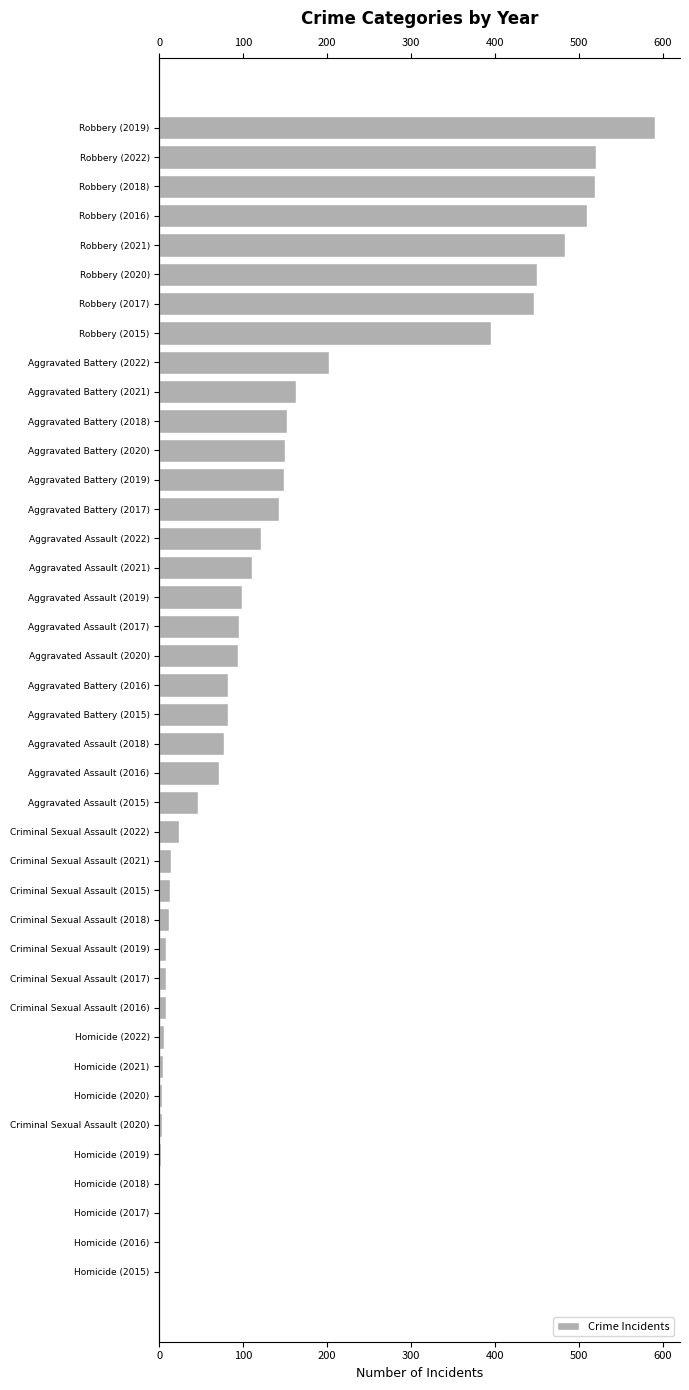

The chart shows a value of 0 at Homicide (2016). True or false?

False